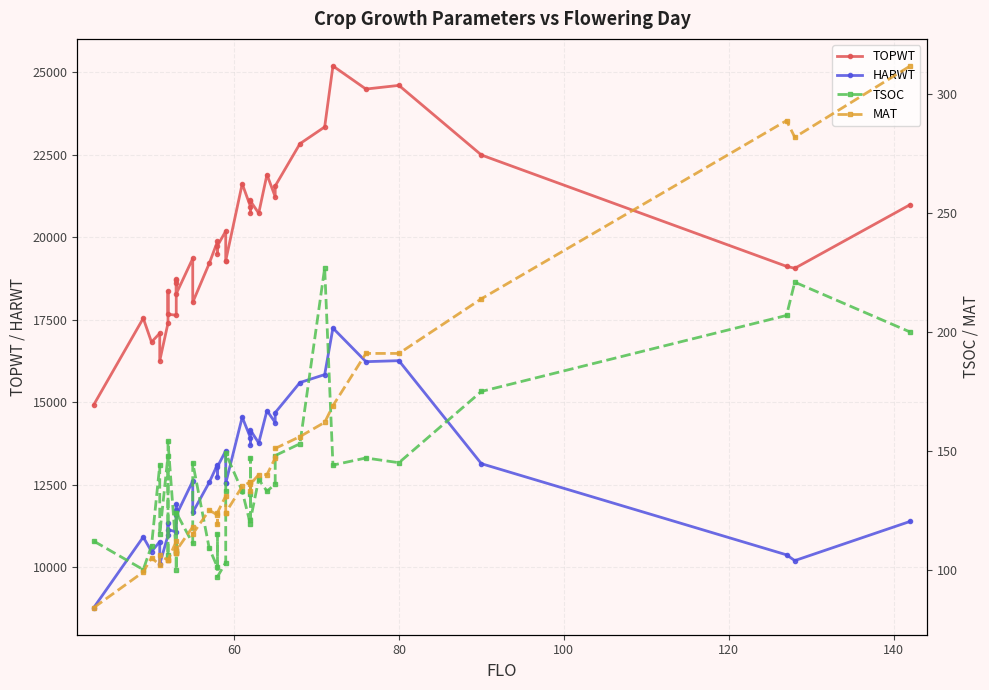

Which series has the largest total across all categories?

TOPWT